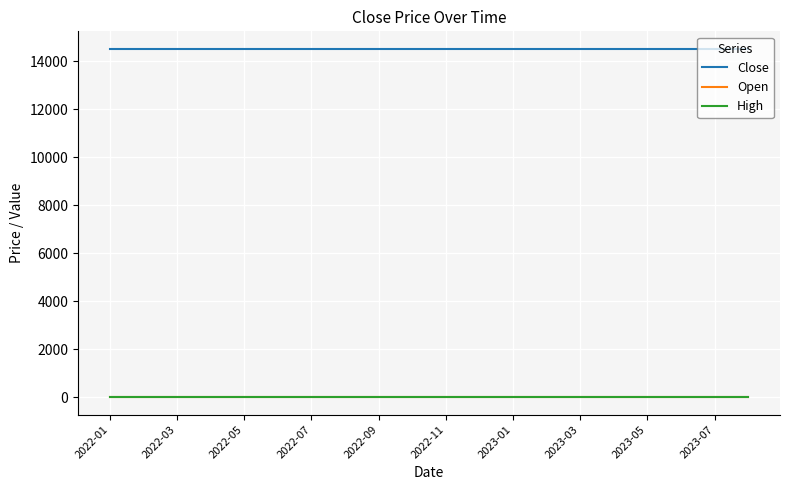

Is this an area chart (filled region under the line)?

No